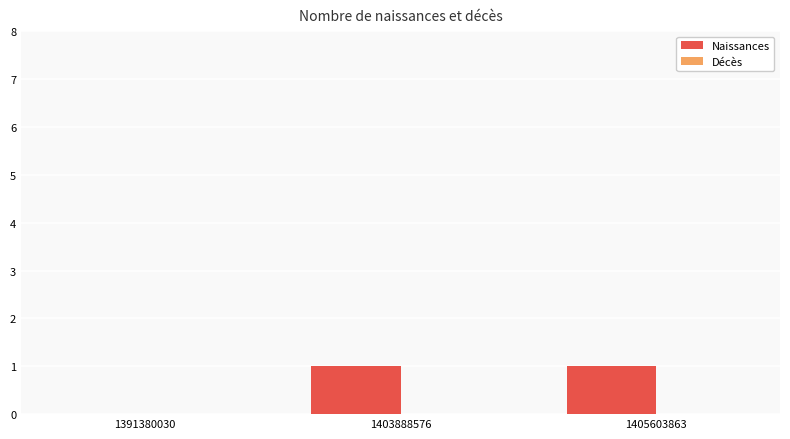

The chart shows a value of 2 at 1405603863. True or false?

False